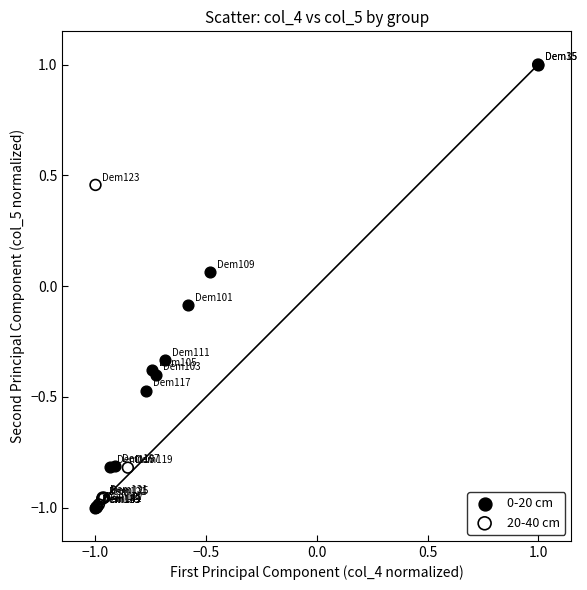

What are all the series names shown in the legend?

0-20 cm, 20-40 cm